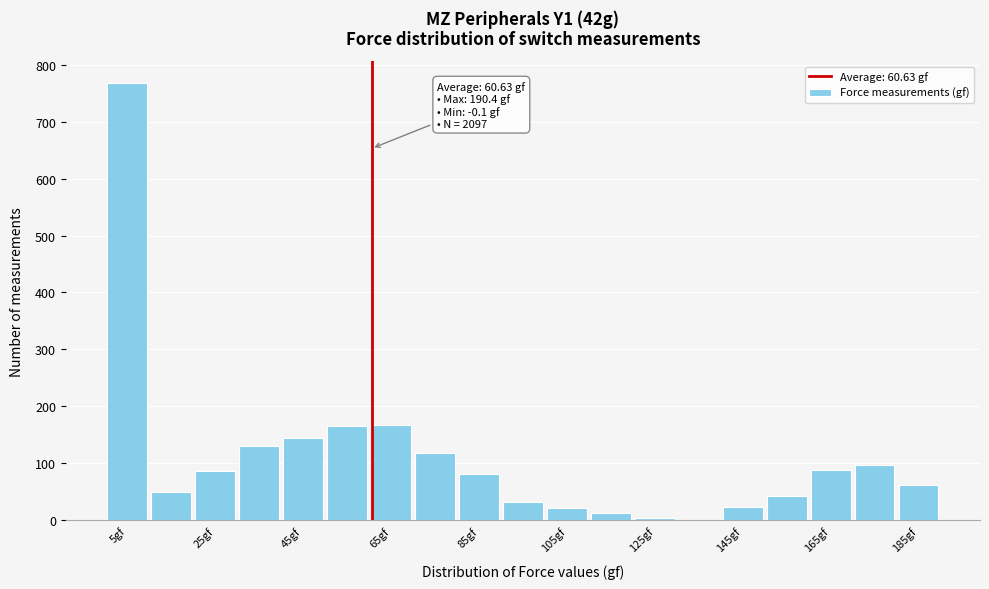

Read against the x-axis, roughly where is the centre of the tallest bar?

5